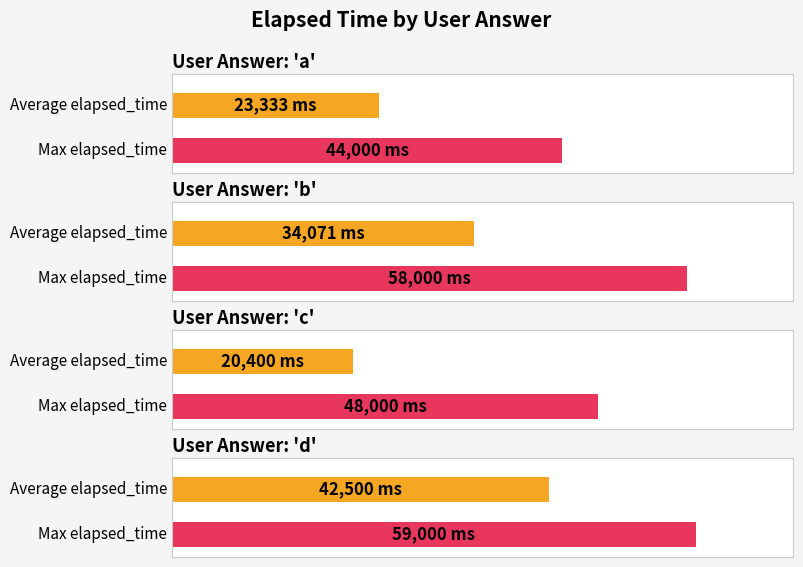

At how many categories does at least one series exceed 29674?

4